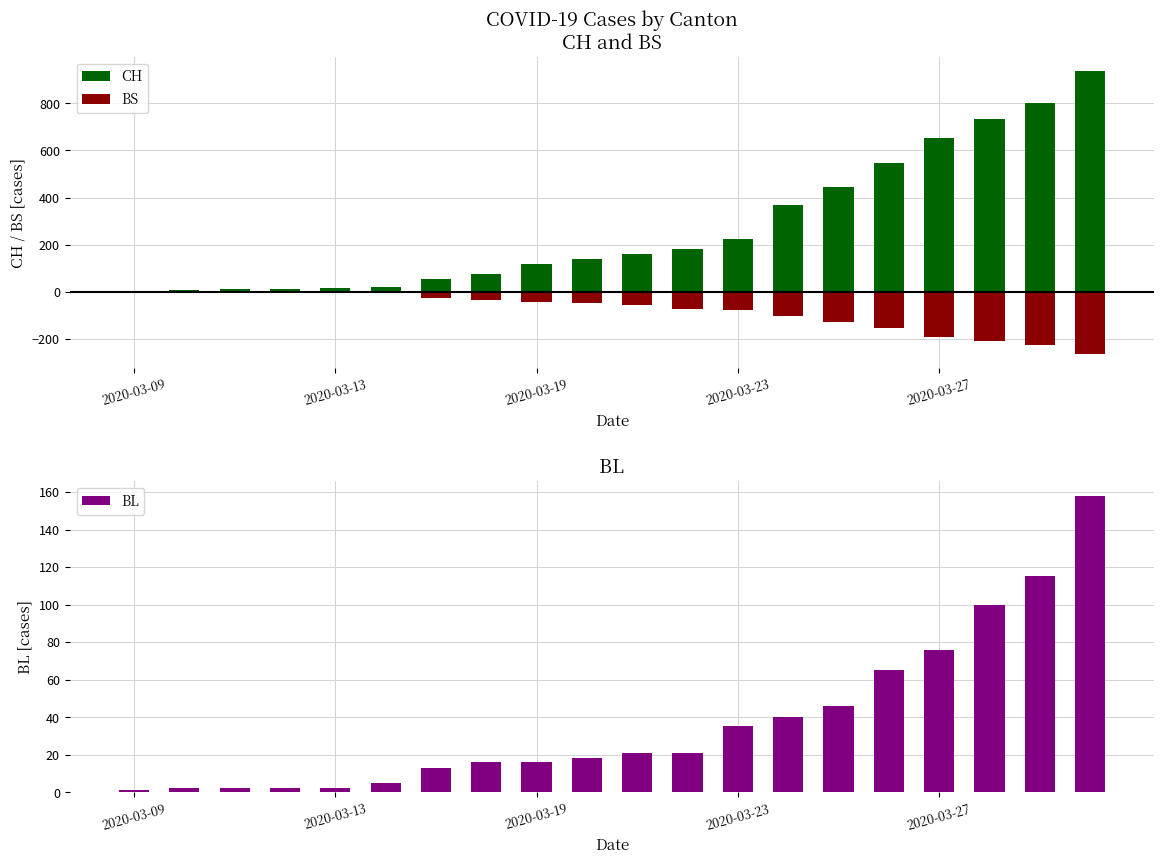

Which series has the largest total across all categories?

CH